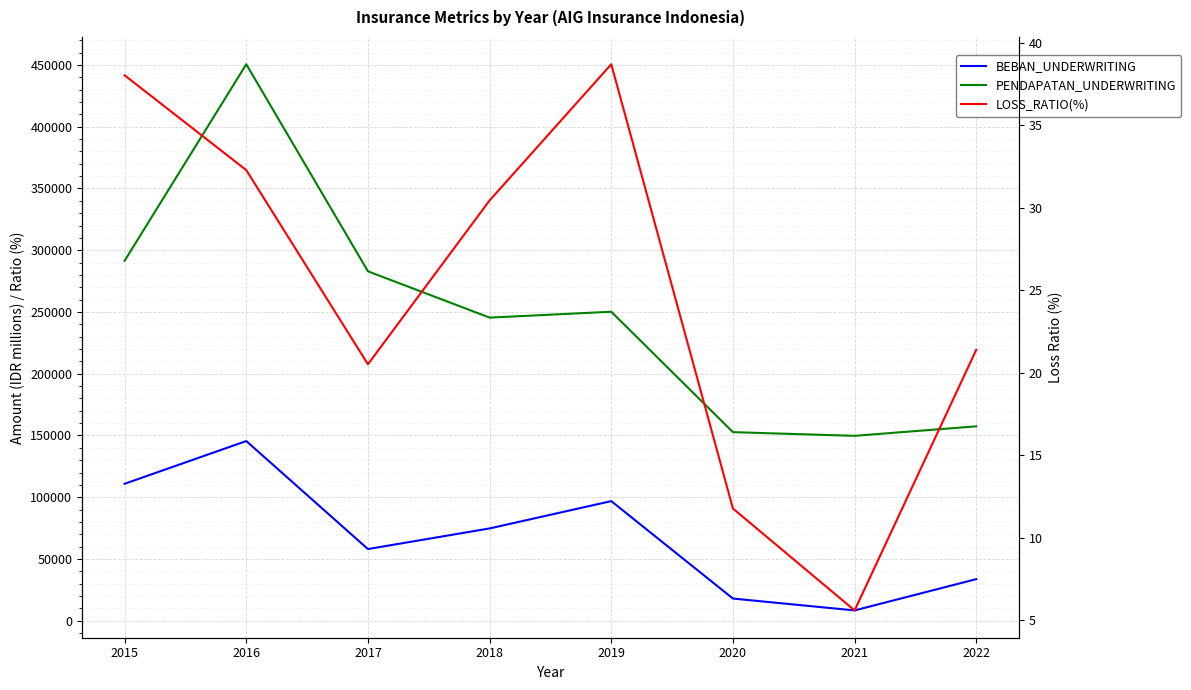

List the labels in order of PENDAPATAN_UNDERWRITING value, largest first.

2016, 2015, 2017, 2019, 2018, 2022, 2020, 2021